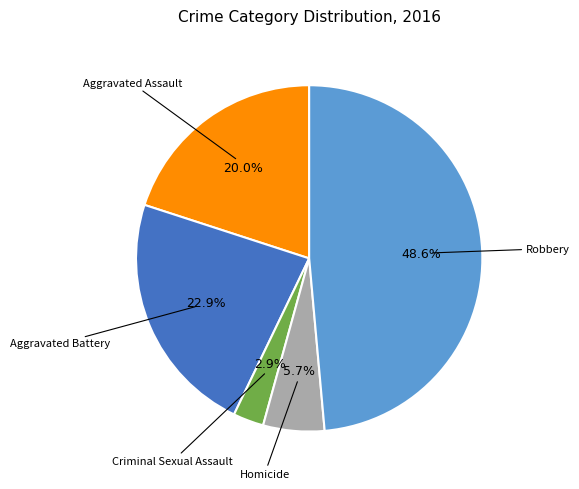

Does any single category account for the majority?

No